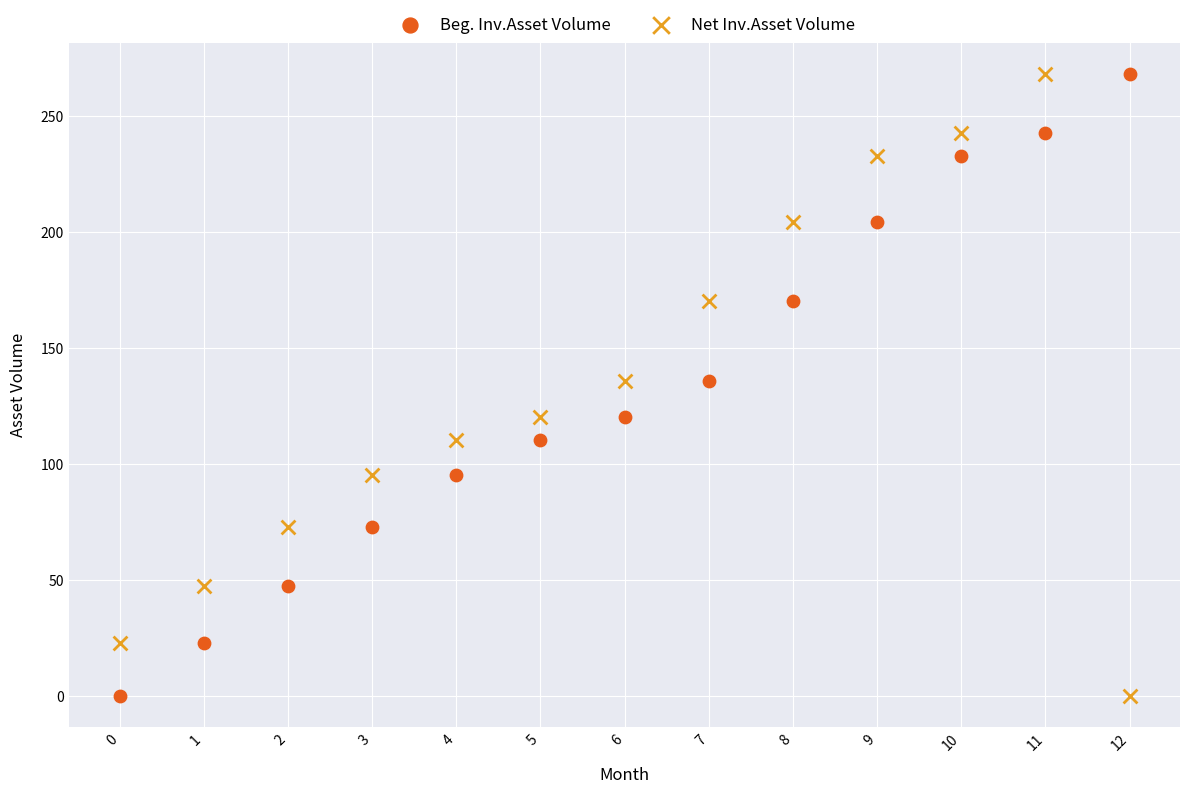

Across all data points, what is the range of Y values (max minus min)?

268.4